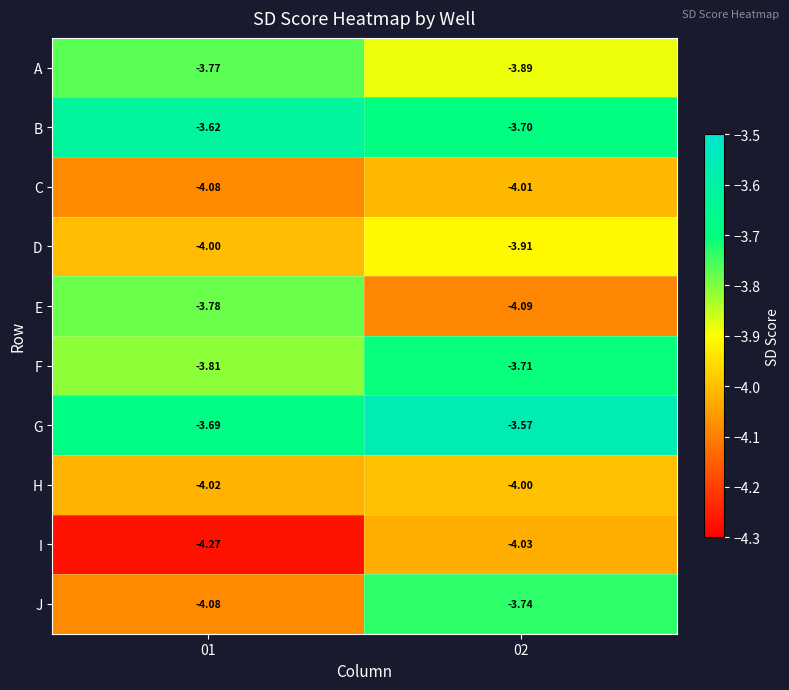

Which category has the lowest value across all series?

01